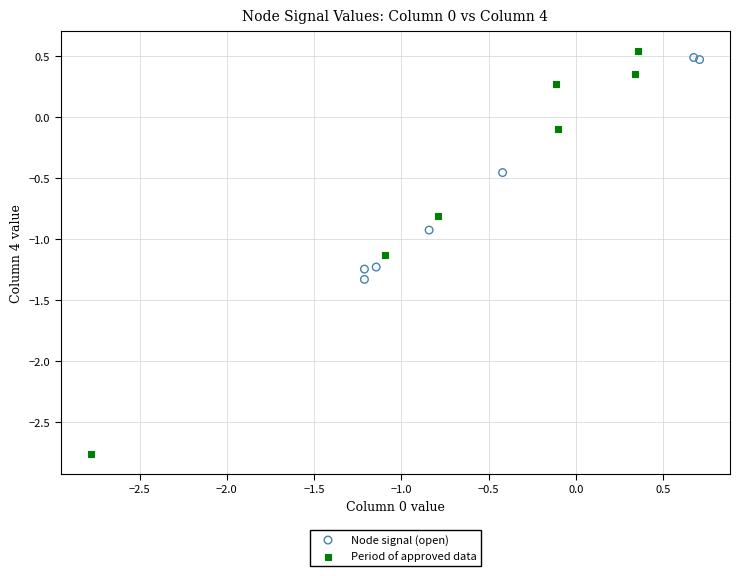

Which series contains the lowest Y value?

Period of approved data